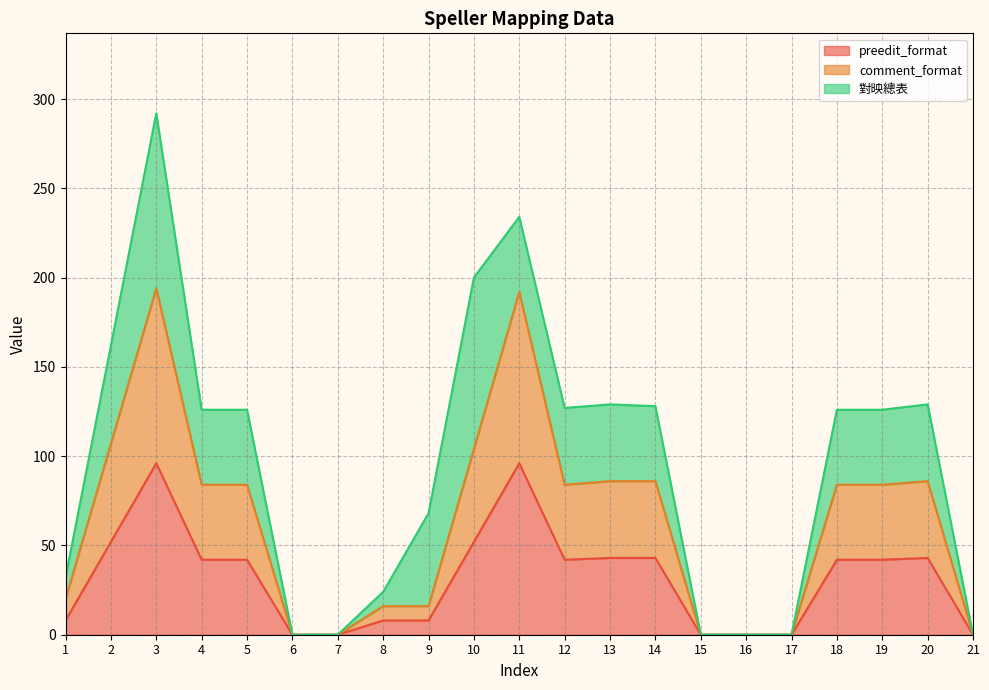

How many positive values does the comment_format series have?

15